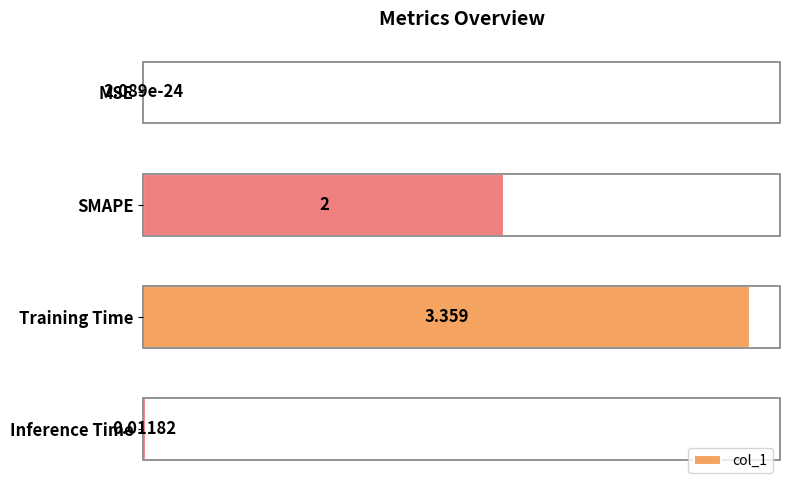

At which category does the chart reach its peak across all series?

Training Time